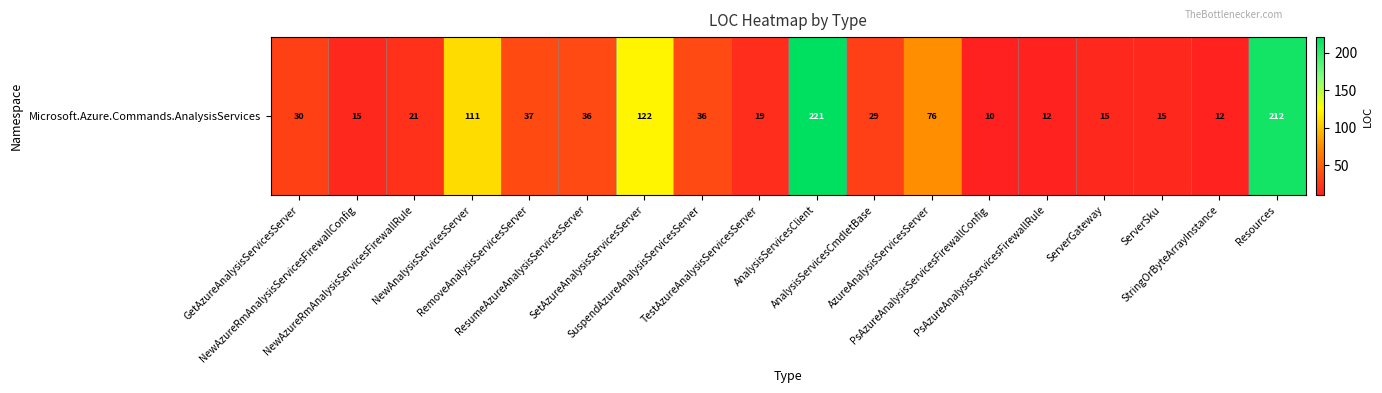

What is the average value?

57